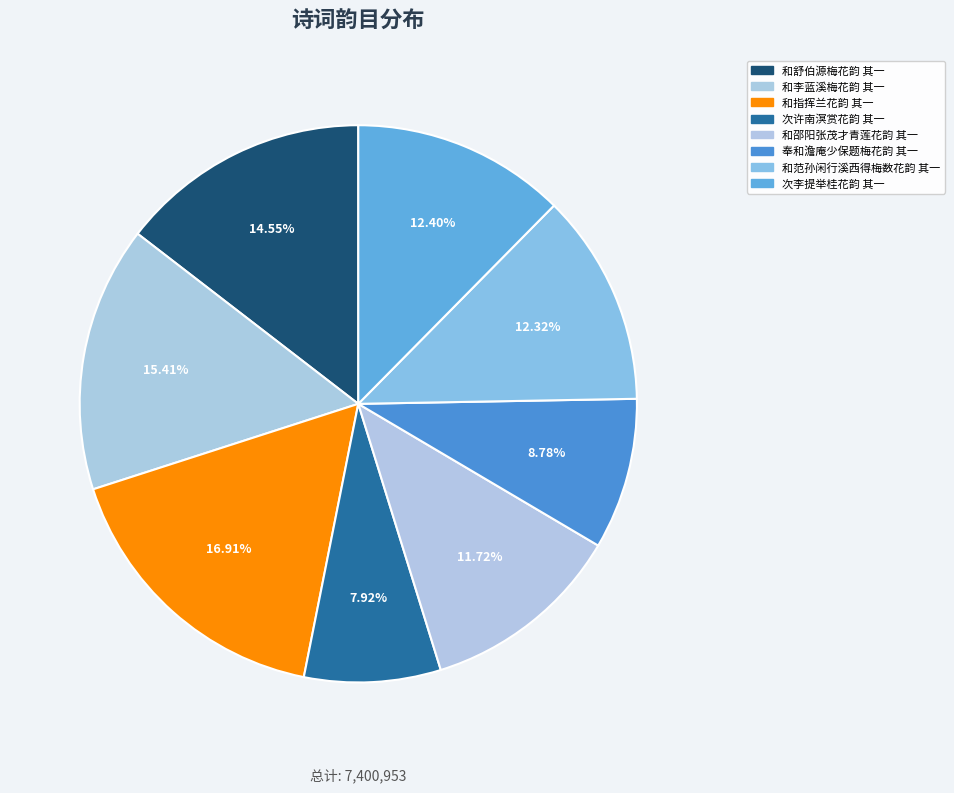

How many slices are in this pie chart?

8